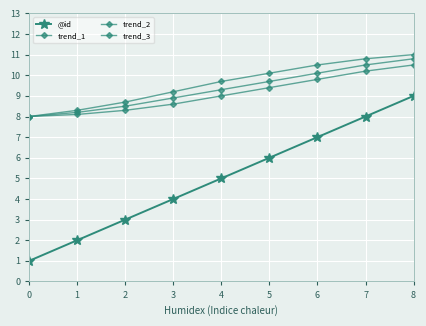

True or false: trend_2 and trend_1 intersect in this chart.

False